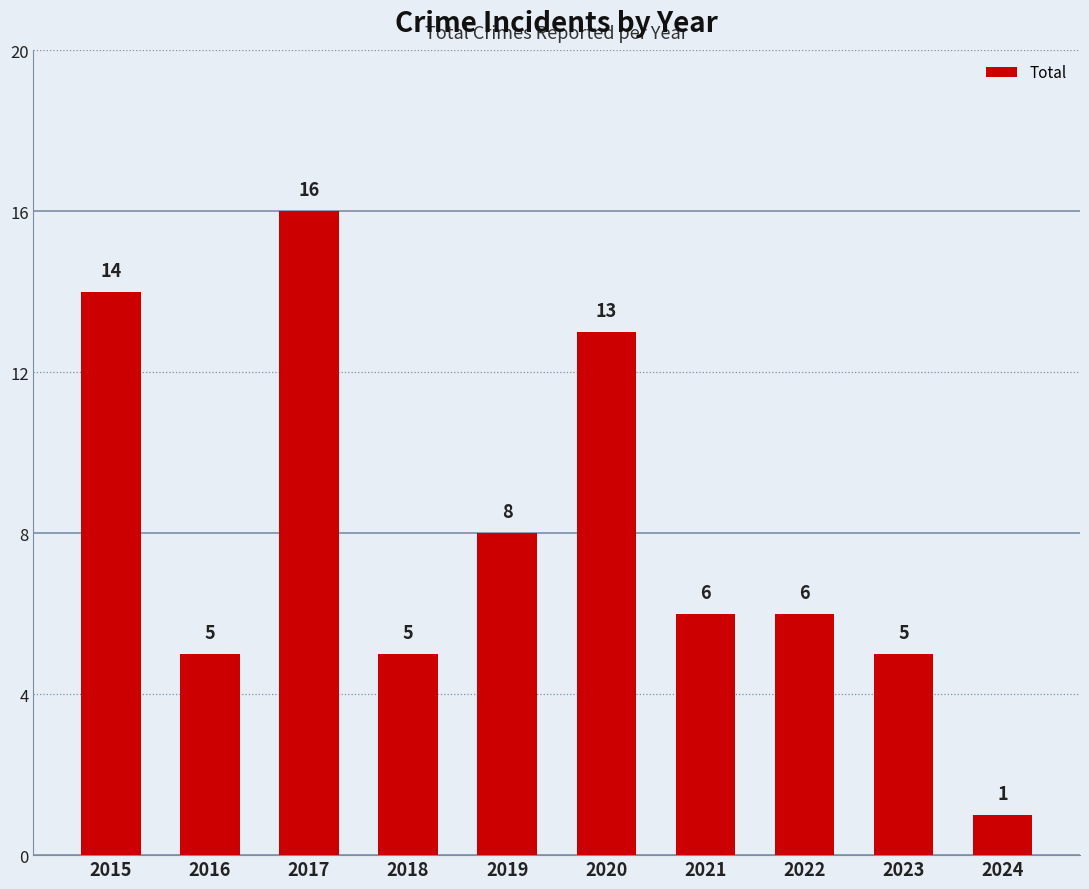

At which label does the data first exceed 6?

2015